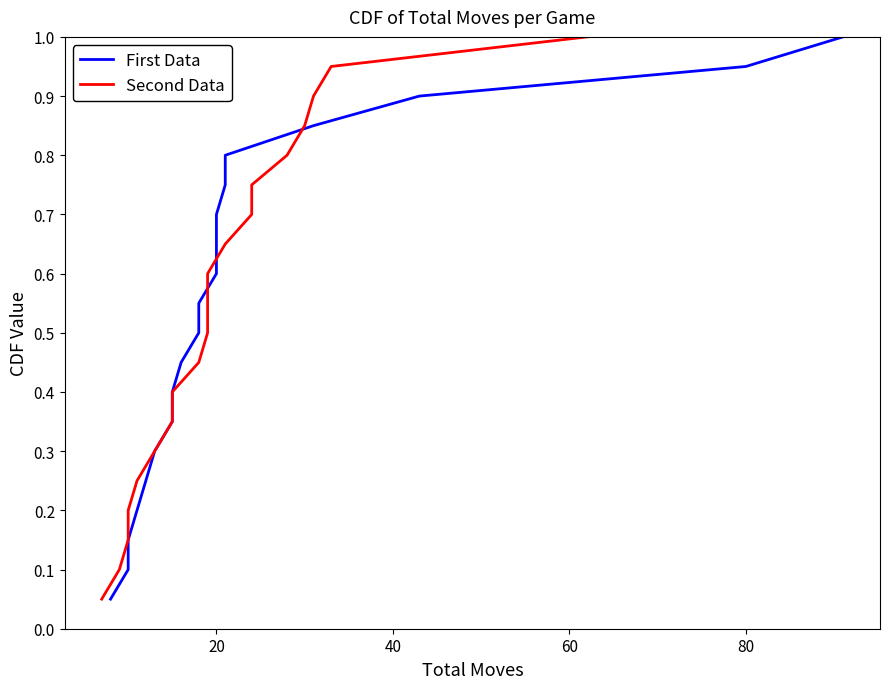

Reading right to left, extract all data points from this chart.

First Data: 1.0	0.9	0.9	0.8	0.8	0.8	0.7	0.7	0.6	0.6	0.5	0.5	0.4	0.3	0.3	0.2	0.2	0.1	0.1	0.1
Second Data: 1.0	0.9	0.9	0.8	0.8	0.8	0.7	0.7	0.6	0.6	0.5	0.5	0.4	0.3	0.3	0.2	0.2	0.1	0.1	0.1